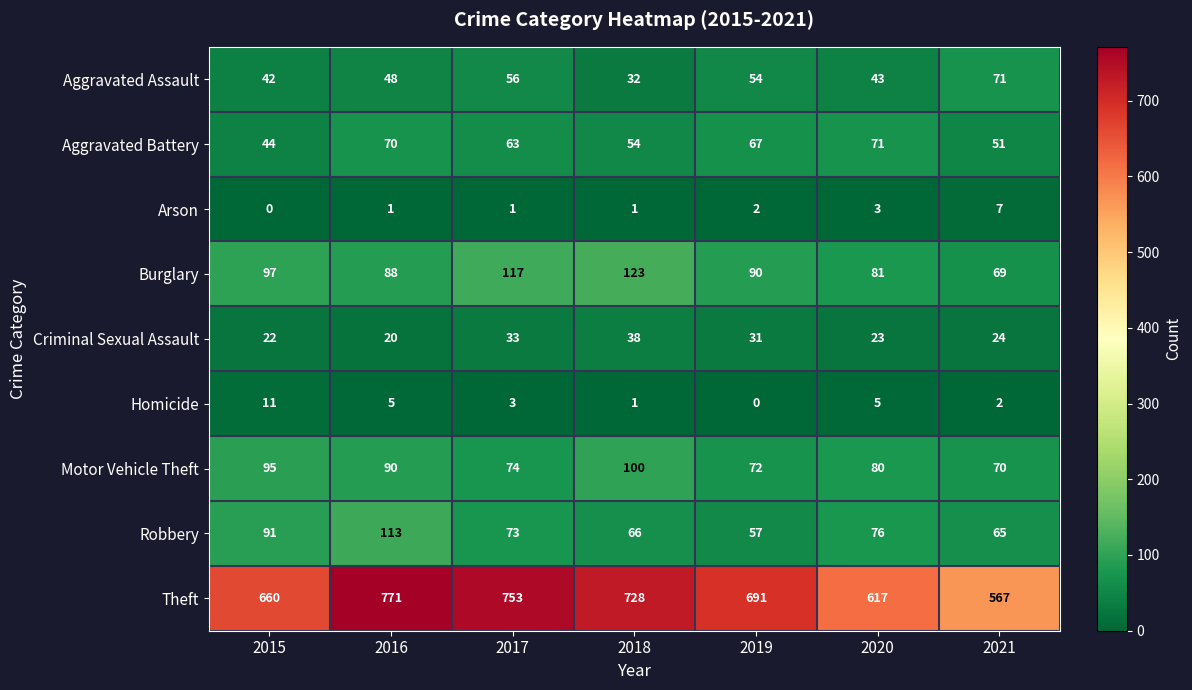

The value of Burglary at 2021 is 69. True or false?

True